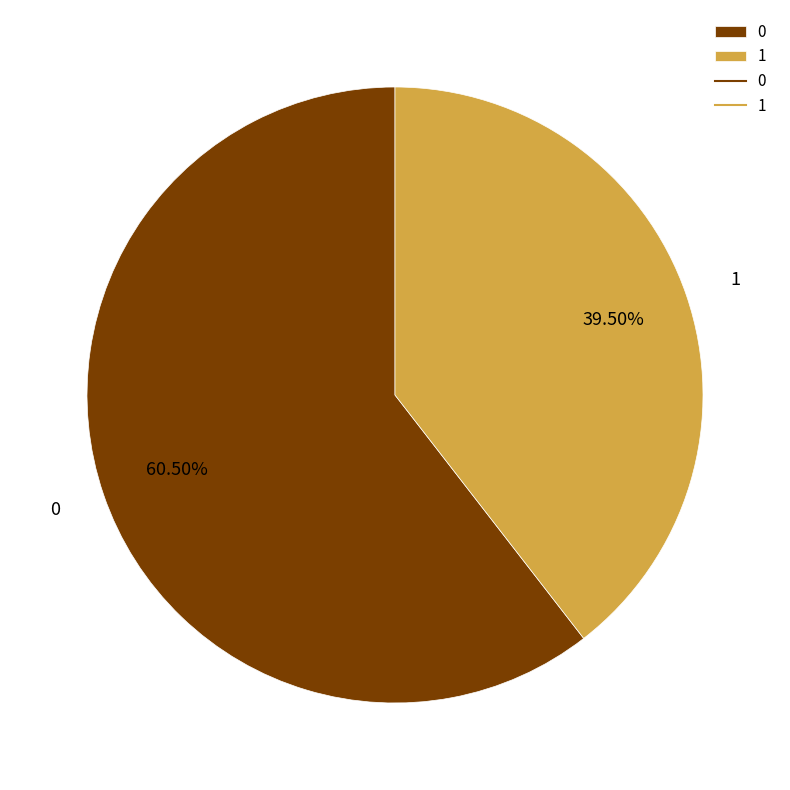

How many segments does this pie chart have?

2